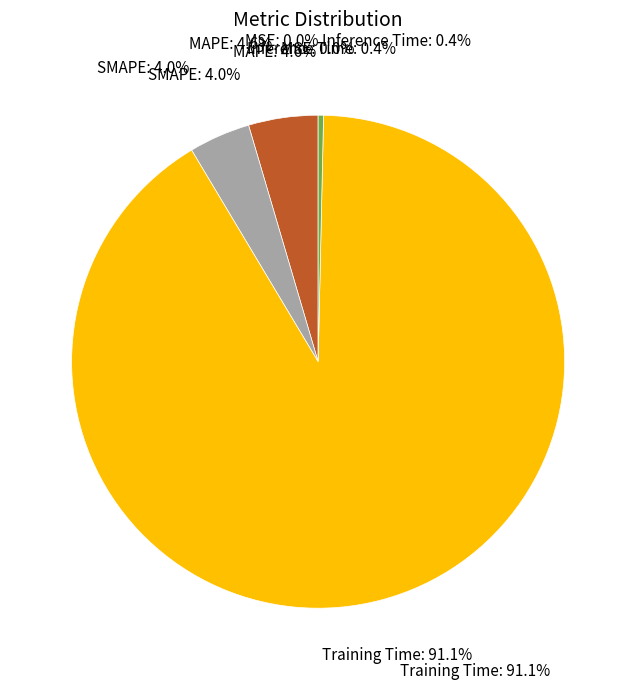

What percentage is NOT represented by SMAPE?

96.0%